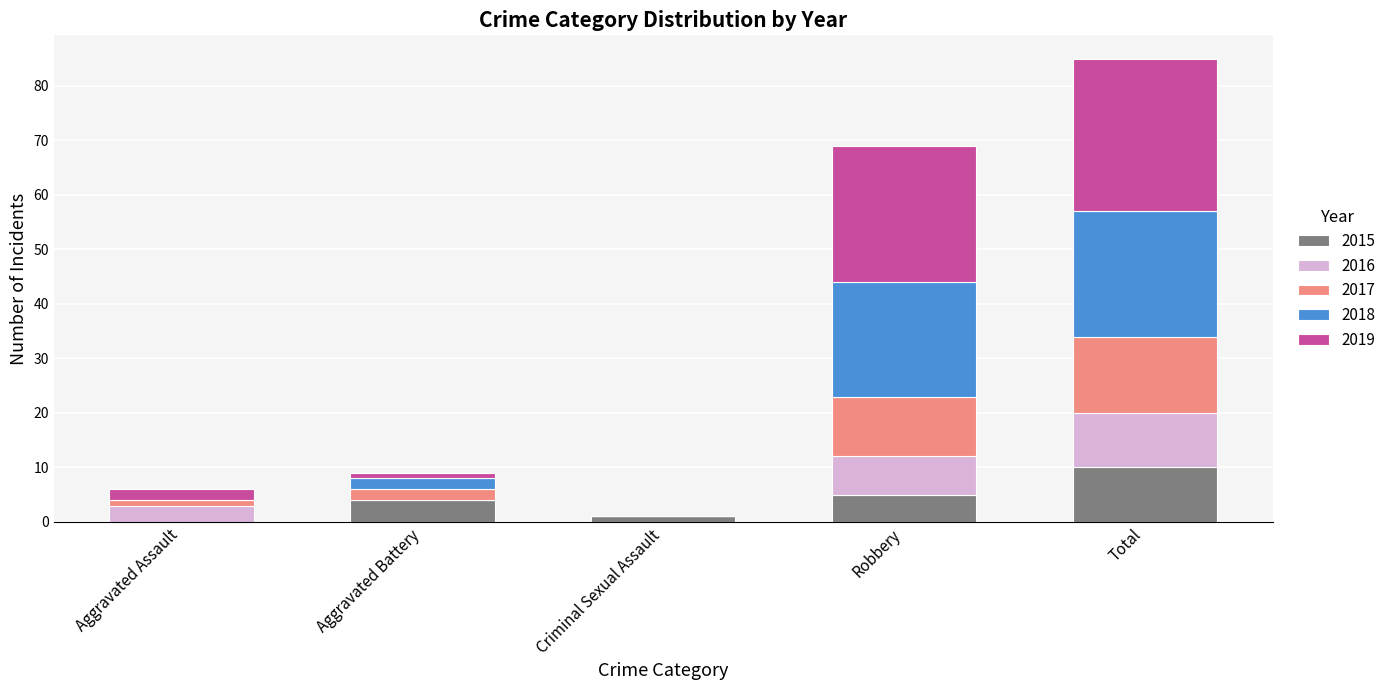

What is the sum of all 2015 values?

20